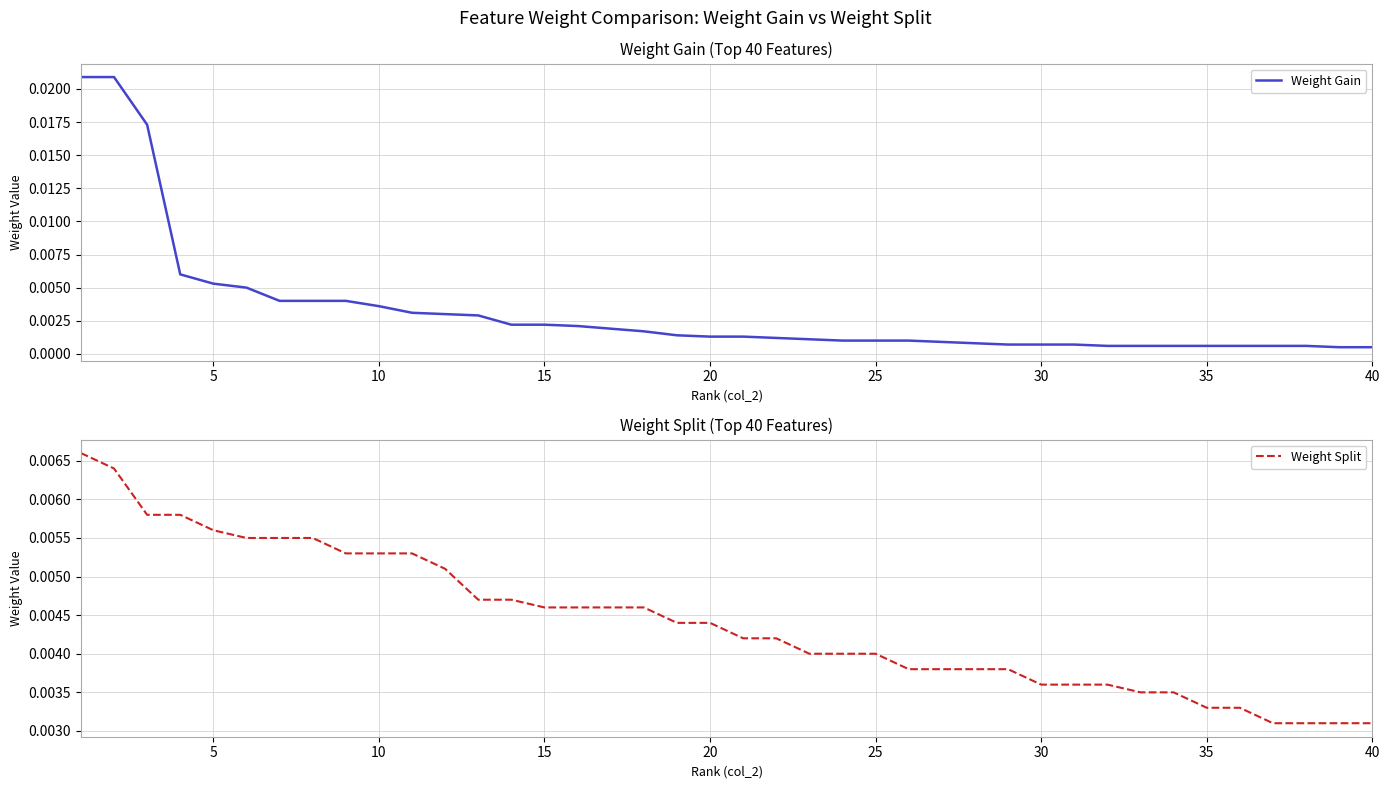

The value of Weight Split at 40 is 0.0. True or false?

True